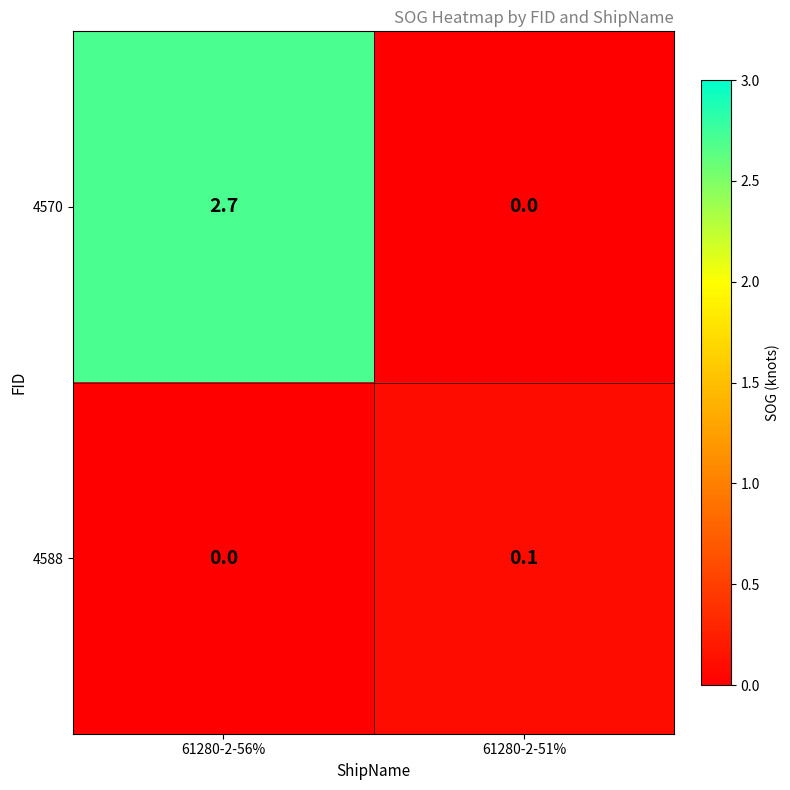

Is it true that 4570 equals 0.0 at 61280-2-51%?

True